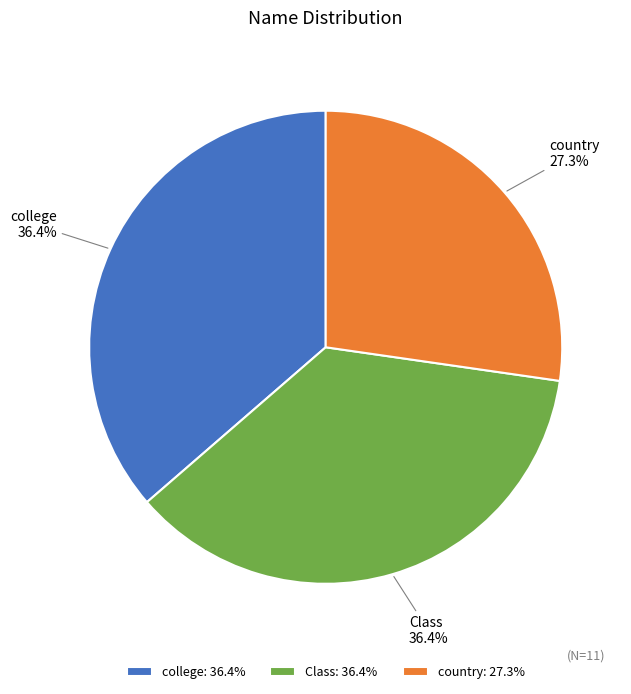

Is it true that country is 41% of the pie?

False